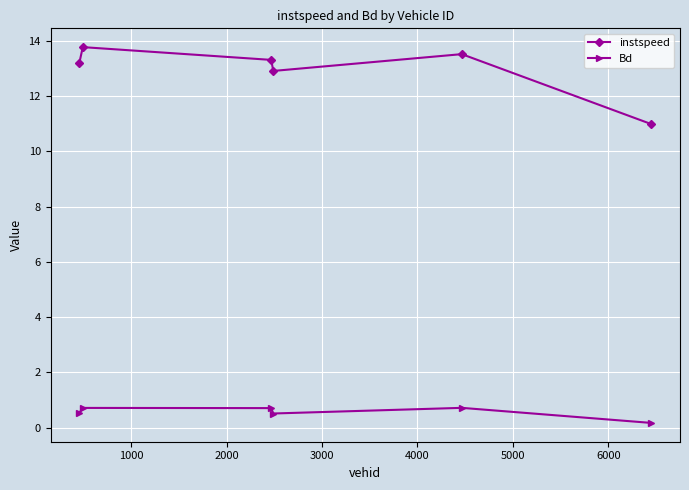

True or false: Bd has more than 0 interior local peaks.

True